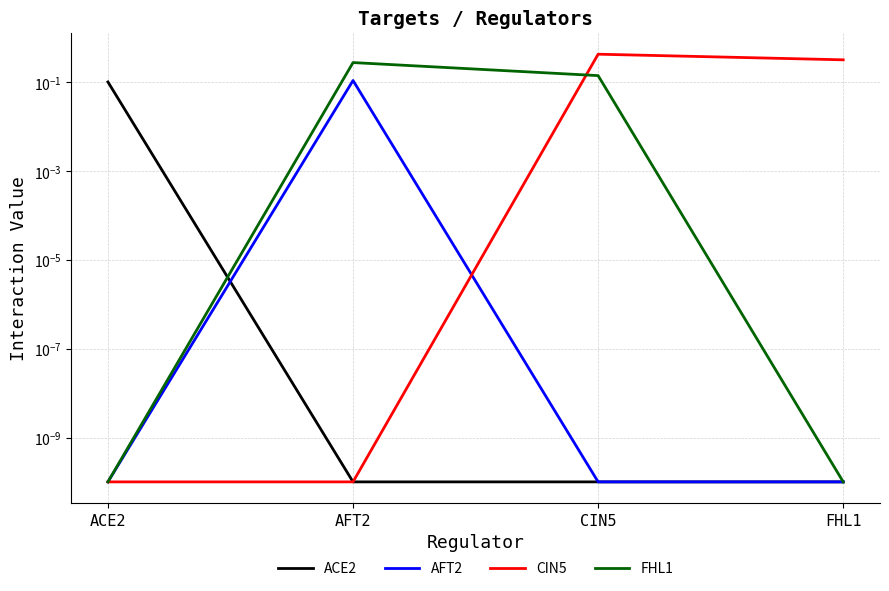

Which has a higher value, ACE2 or FHL1?

ACE2